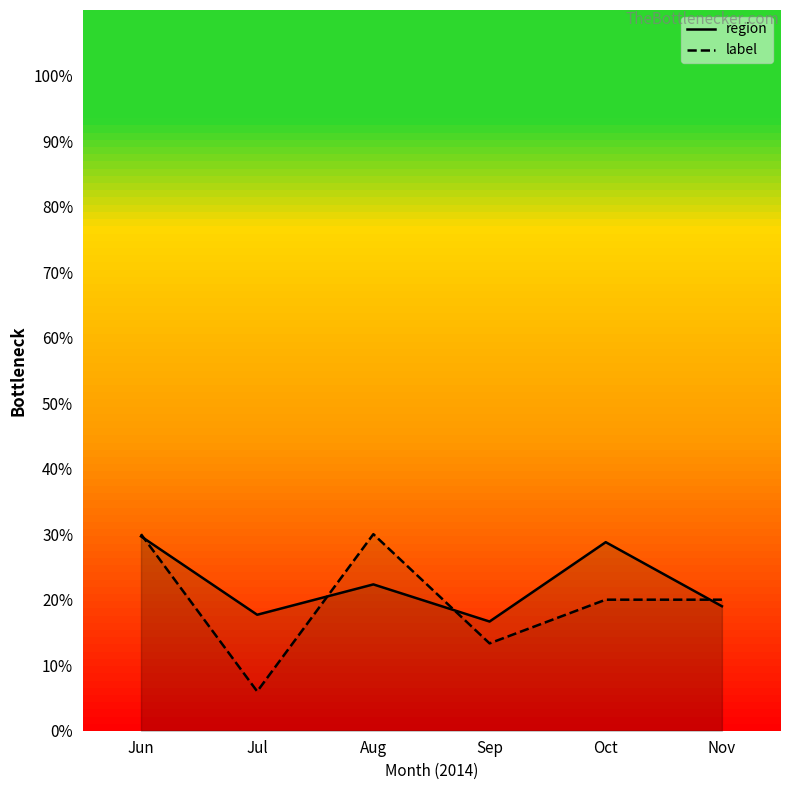

Does the chart display data point markers on the line(s)?

No